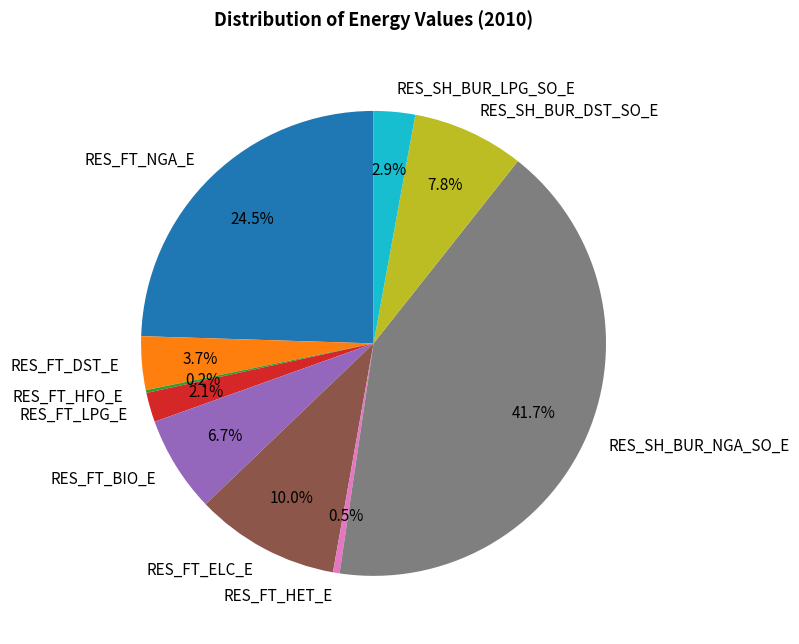

To the nearest percent, what percentage of the pie is RES_SH_BUR_DST_SO_E?

8%